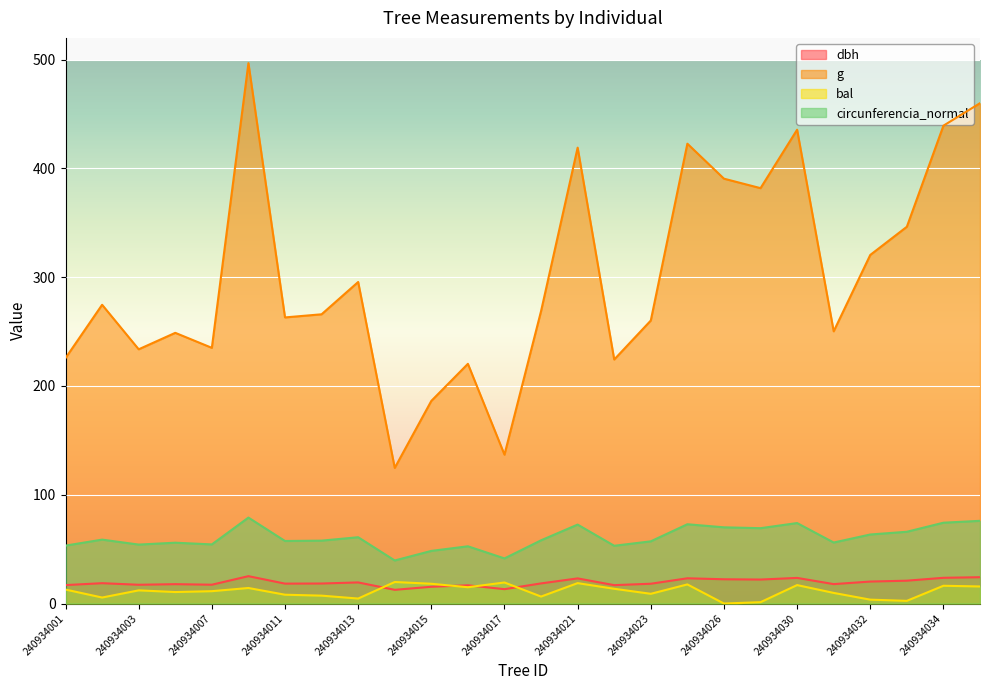

At which label is g closest to 310?

240934032